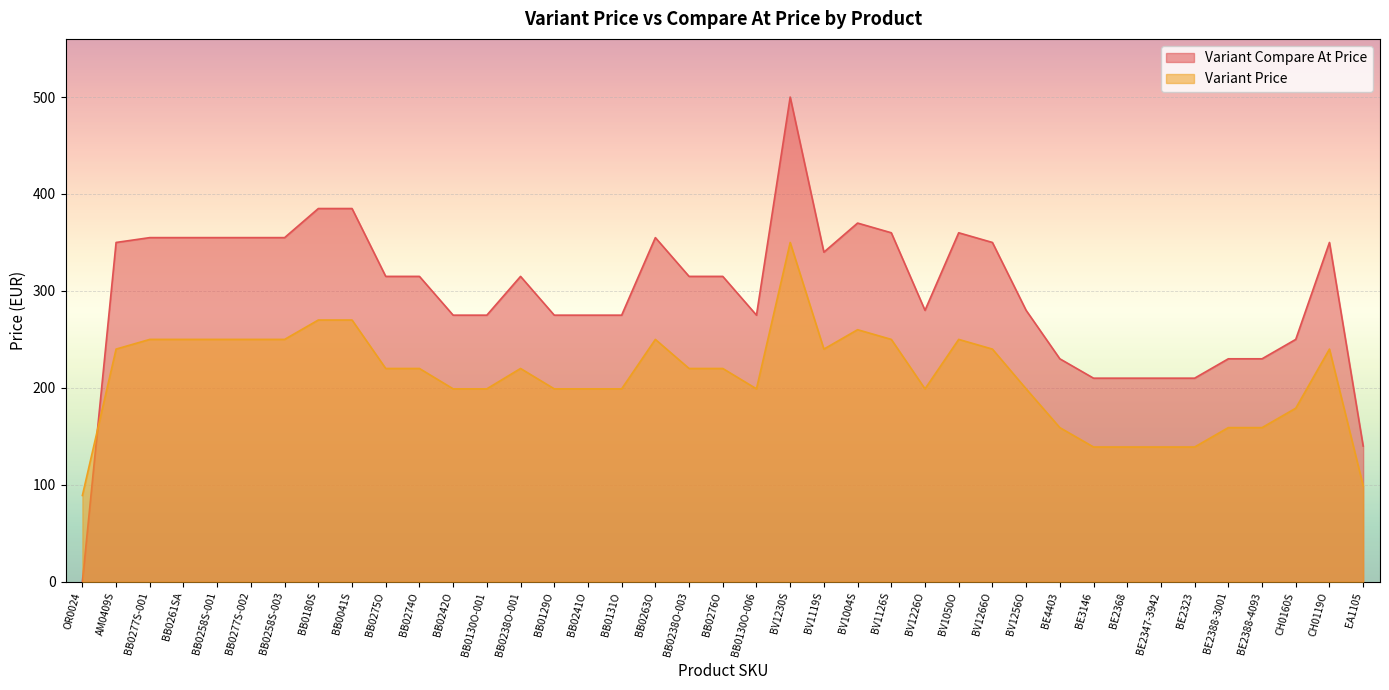

How many data points in Variant Price are less than 220?

18